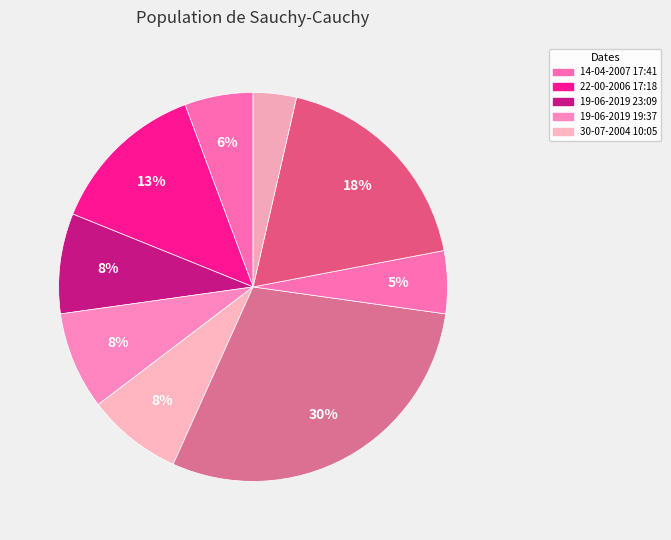

Rank the categories by value from highest to lowest.

29-07-2004 14:49, 29-07-2004 09:01, 22-00-2006 17:18, 19-06-2019 23:09, 19-06-2019 19:37, 30-07-2004 10:05, 14-04-2007 17:41, 29-07-2004 11:00, 27-07-2004 17:52